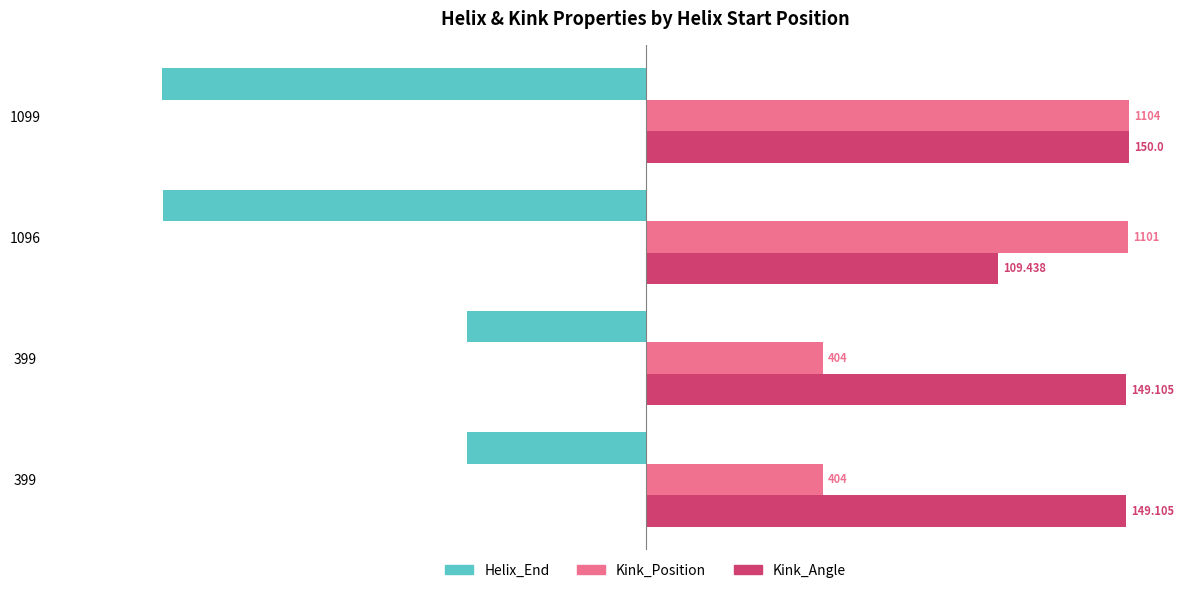

What are all the series names shown in the legend?

Helix_End, Kink_Position, Kink_Angle